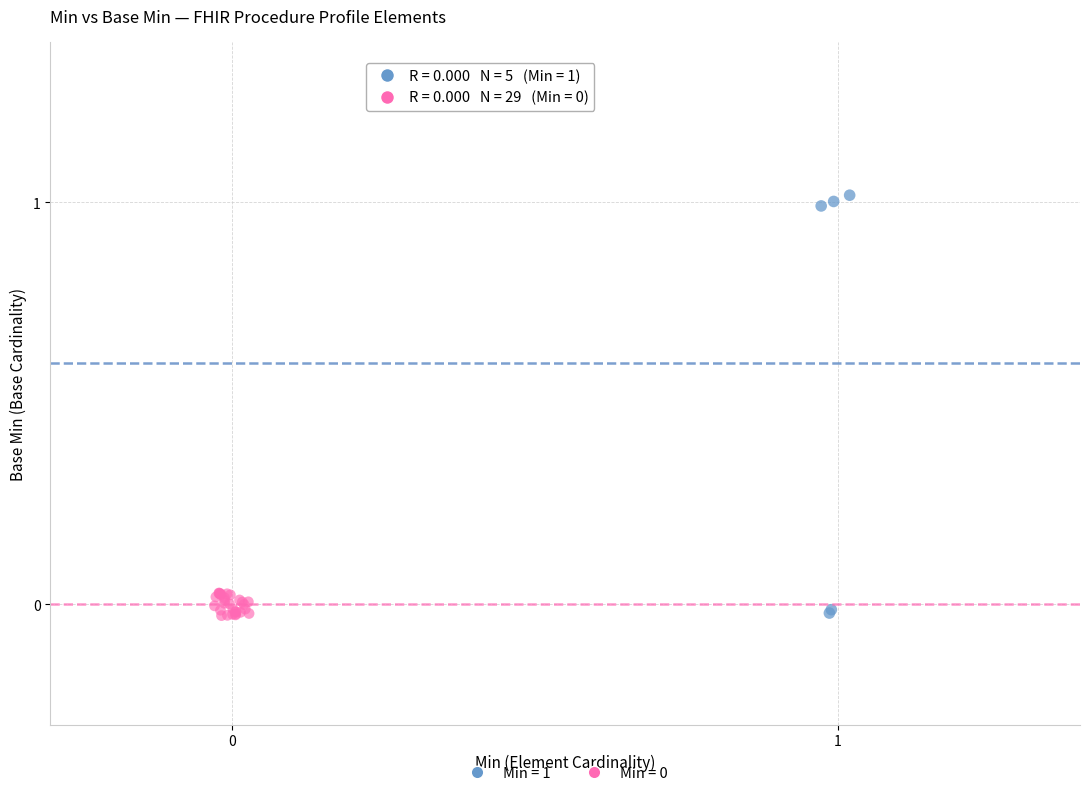

Which series has the widest spread of Y values?

Min = 1